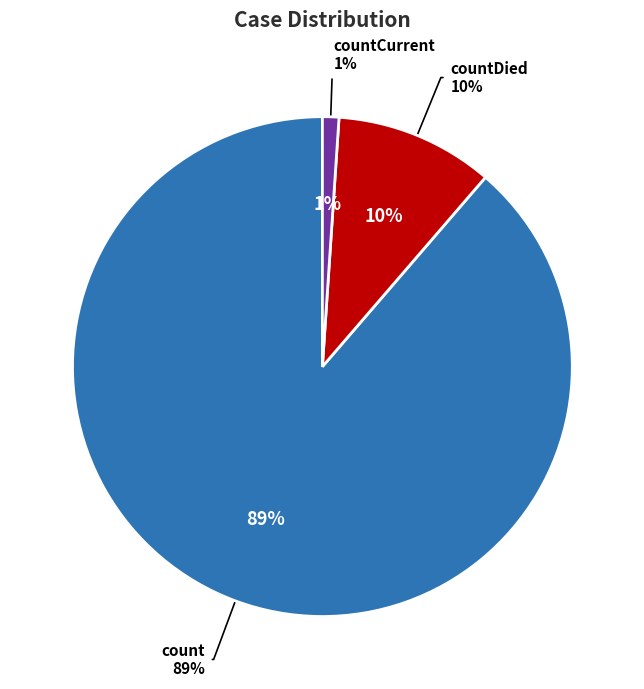

Which slice represents more than half of the pie?

count